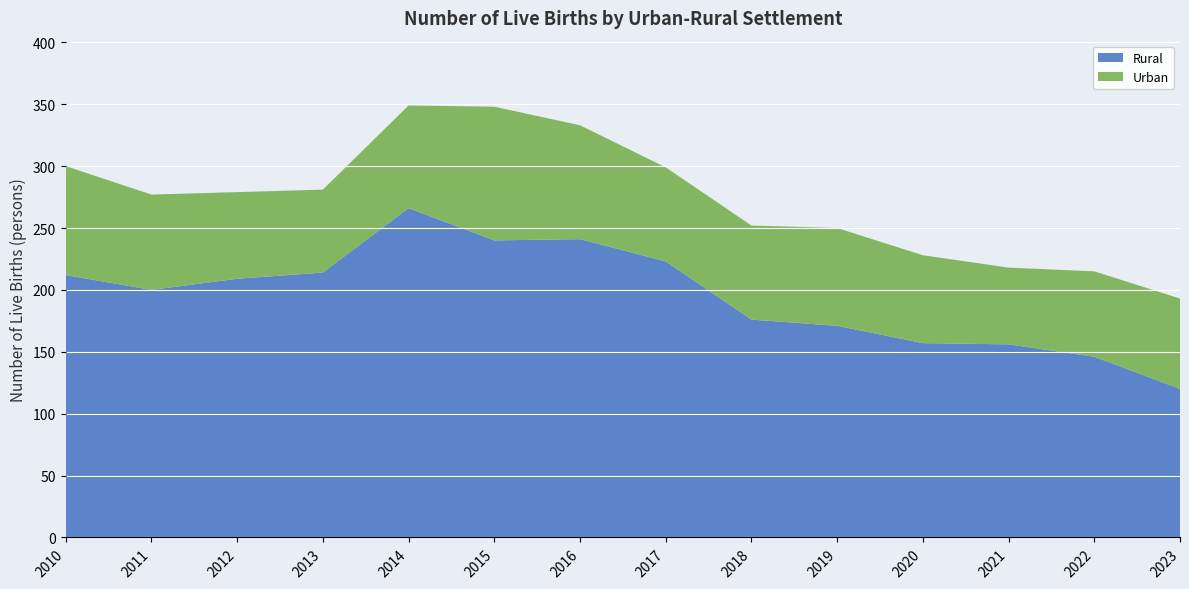

Reading right to left, list all the values displayed in this chart.

Total: 193	215	218	228	250	252	299	333	348	349	281	279	277	300
Urban: 73	69	62	71	79	76	76	92	108	83	67	70	77	88
Rural: 120	146	156	157	171	176	223	241	240	266	214	209	200	212